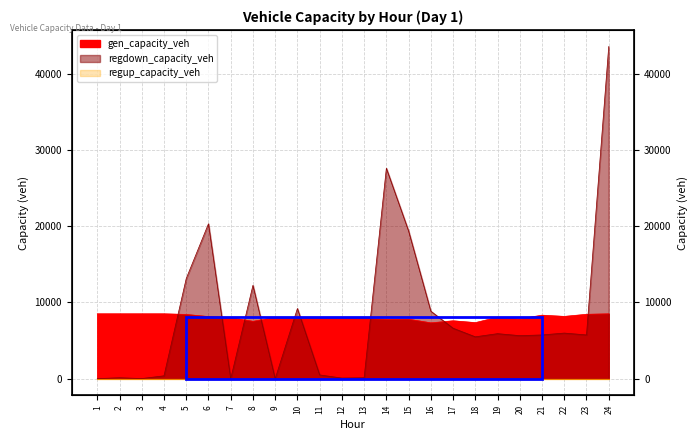

Which series has the largest range (max minus min)?

regdown_capacity_veh